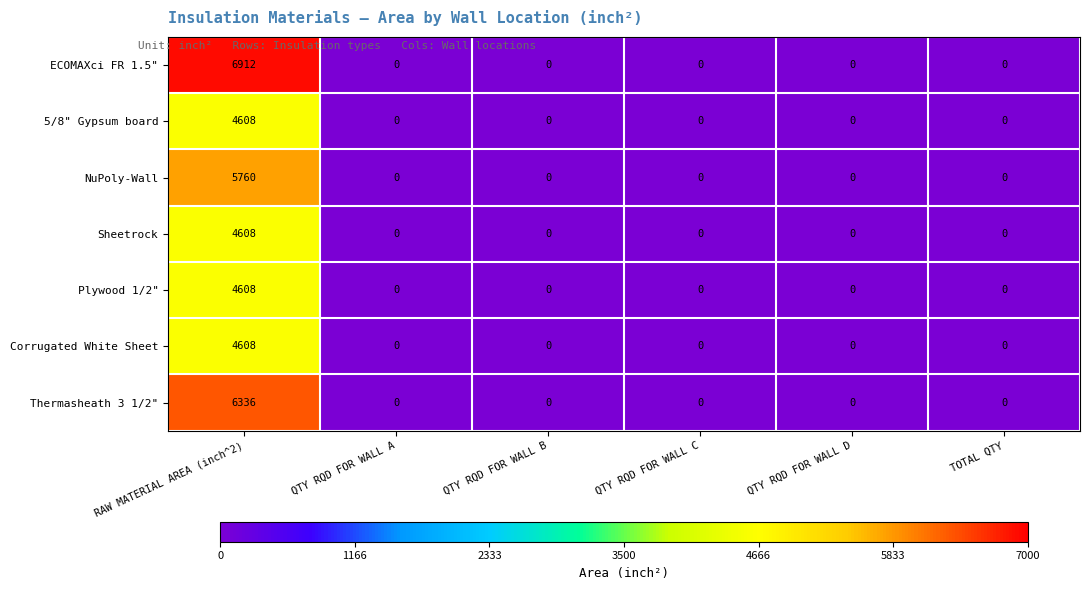

How many categories are shown in the chart?

6